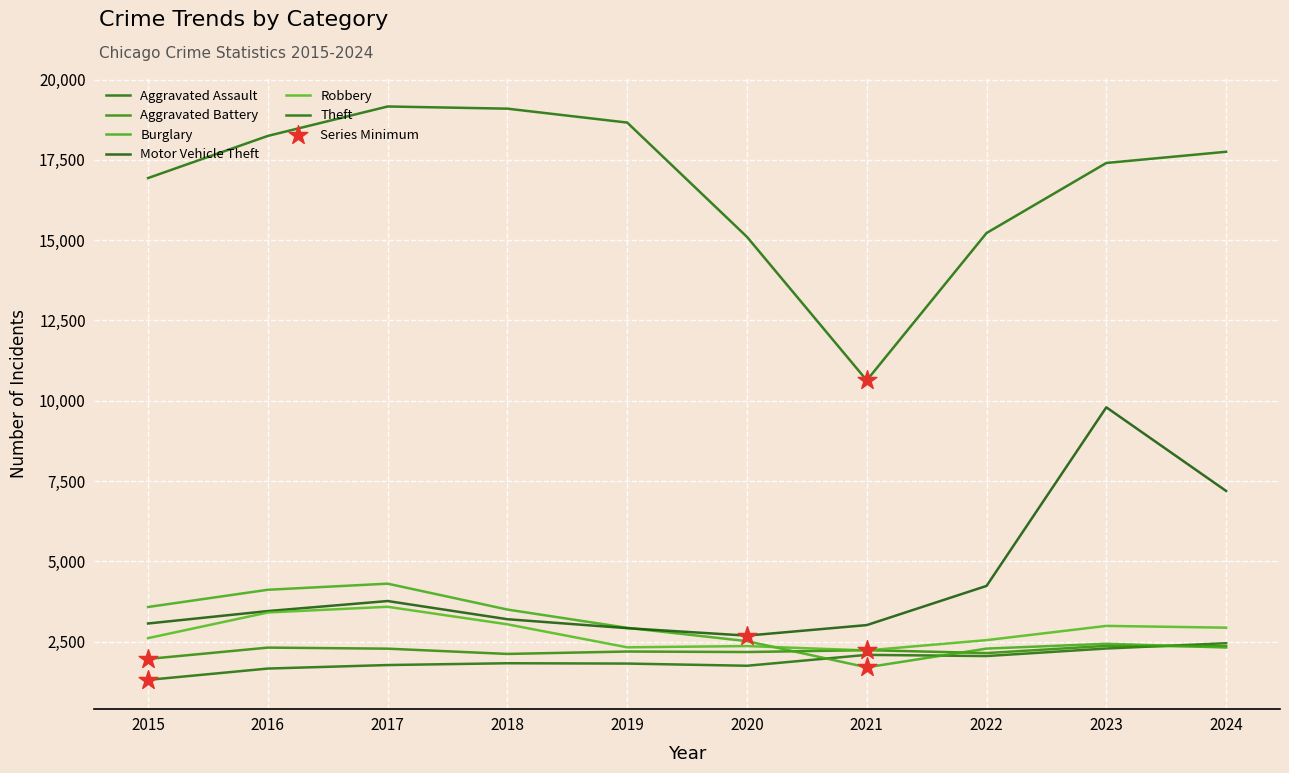

Does the chart have visible grid lines?

Yes